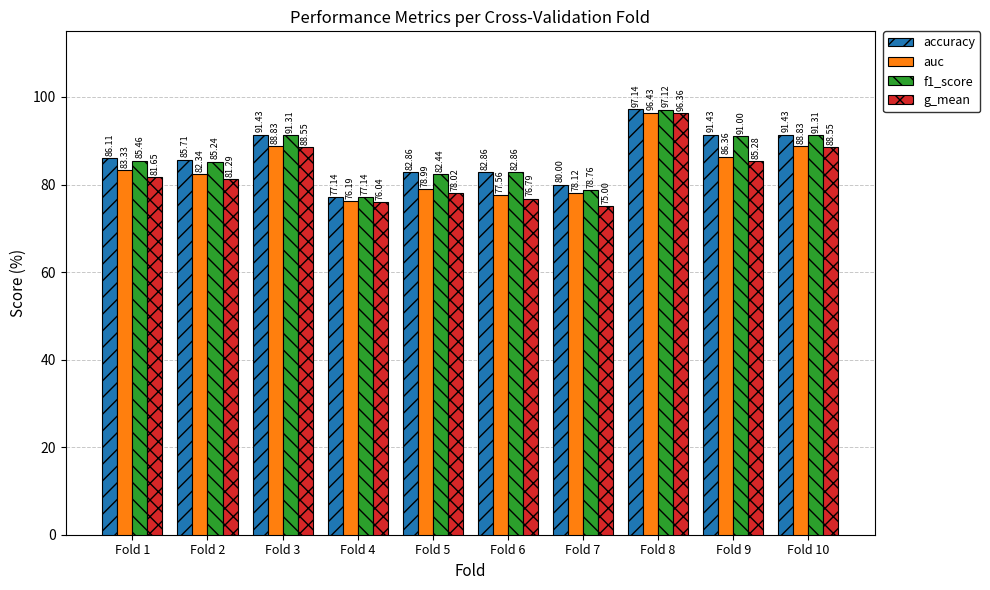

Between Fold 7 and Fold 9, which series saw the biggest shift?

f1_score